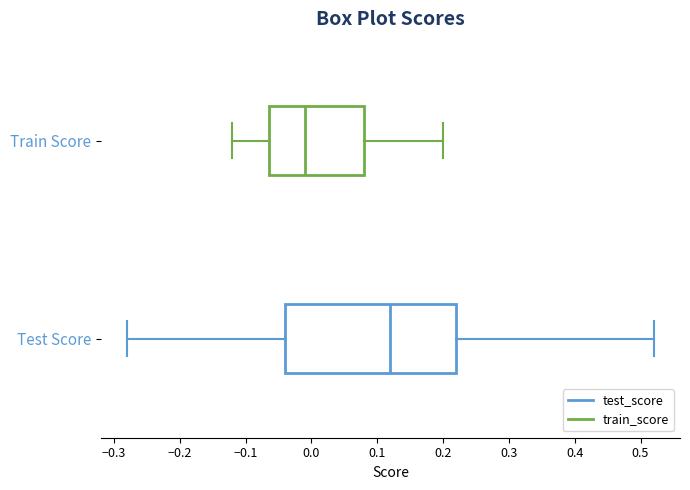

Reading bottom to top, transcribe this box plot: for each box, give where its median line is, the range the box spans, and where its two whiskers end, as read against the x-axis. The values are not printed on the chart, so give them approximately, as read against the axis.

Test Score: median 0.12, box -0.04 to 0.22, whiskers -0.28 to 0.52
Train Score: median -0.01, box -0.06 to 0.08, whiskers -0.12 to 0.20